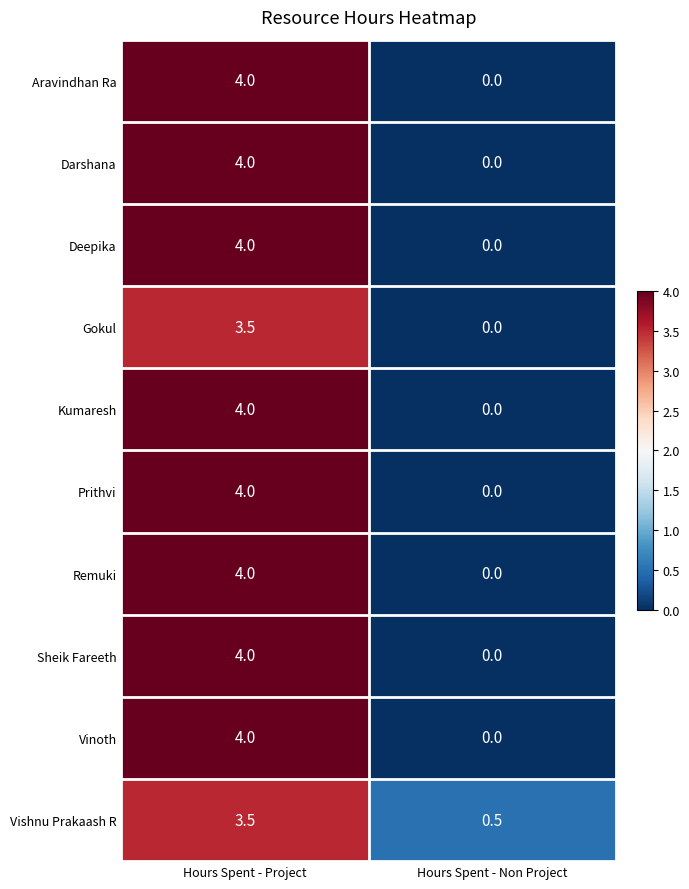

Reading left to right, what are all the values shown in this chart?

Aravindhan Ra: 4.0	0.0
Darshana: 4.0	0.0
Deepika: 4.0	0.0
Gokul: 3.5	0.0
Kumaresh: 4.0	0.0
Prithvi: 4.0	0.0
Remuki: 4.0	0.0
Sheik Fareeth: 4.0	0.0
Vinoth: 4.0	0.0
Vishnu Prakaash R: 3.5	0.5